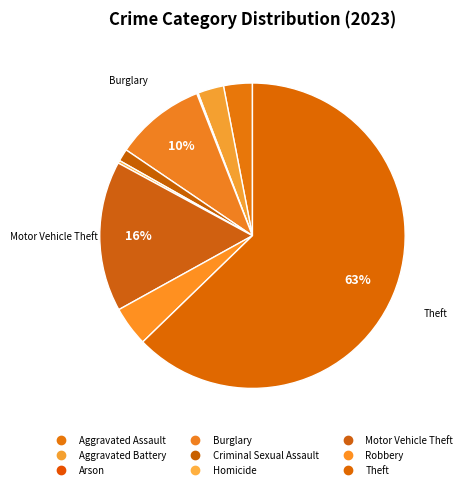

Which slice is the smallest?

Arson